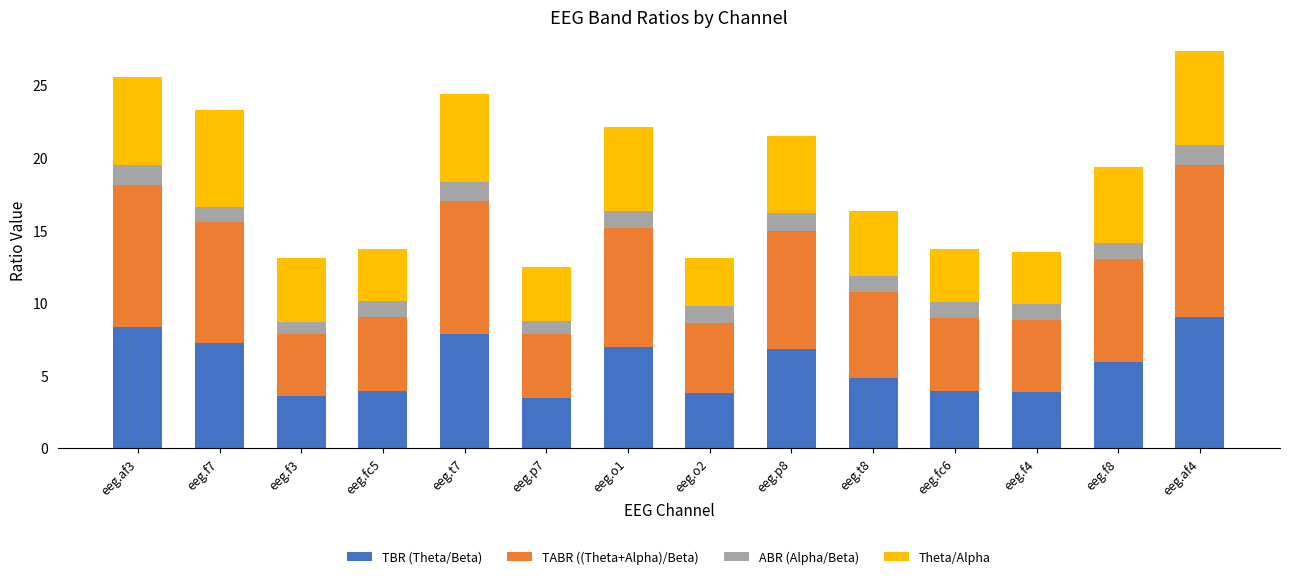

The TBR (Theta/Beta) series shows 14.9 at eeg.af4. True or false?

False